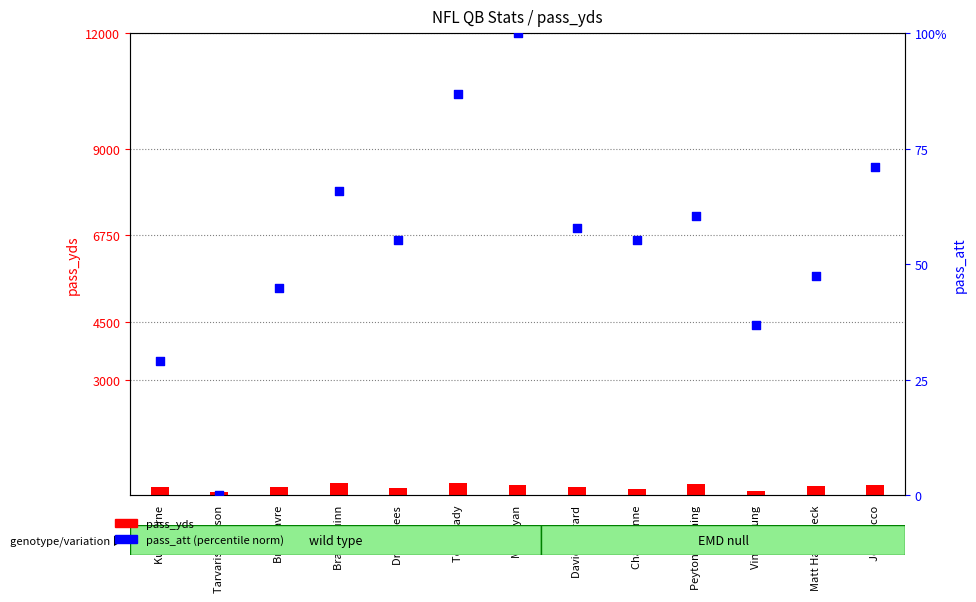

Is the value of pass_att (norm) at Peyton Manning greater than the value of pass_yds at Drew Brees?

No